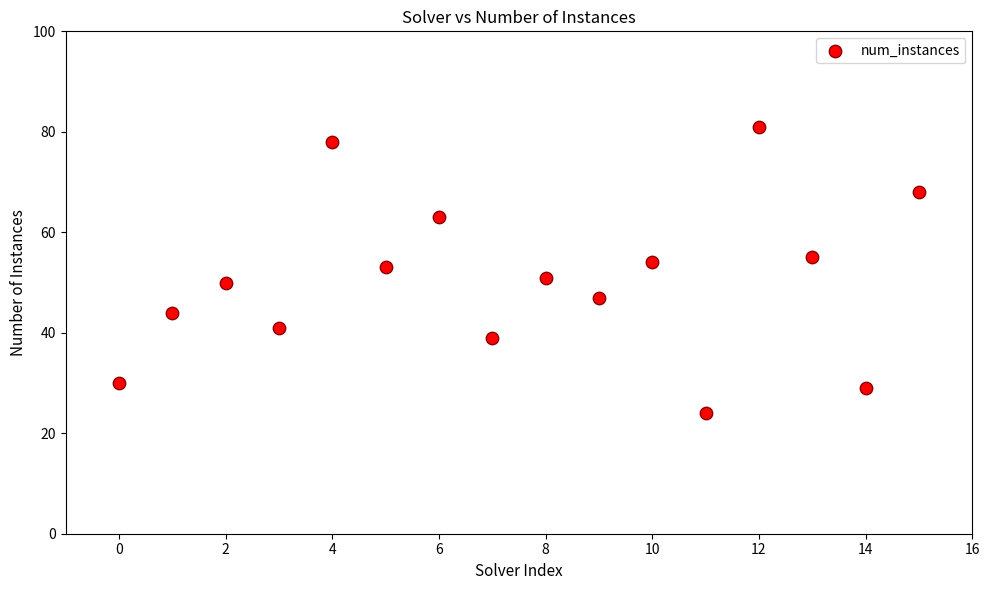

What is the range of Y values (max minus min)?

57